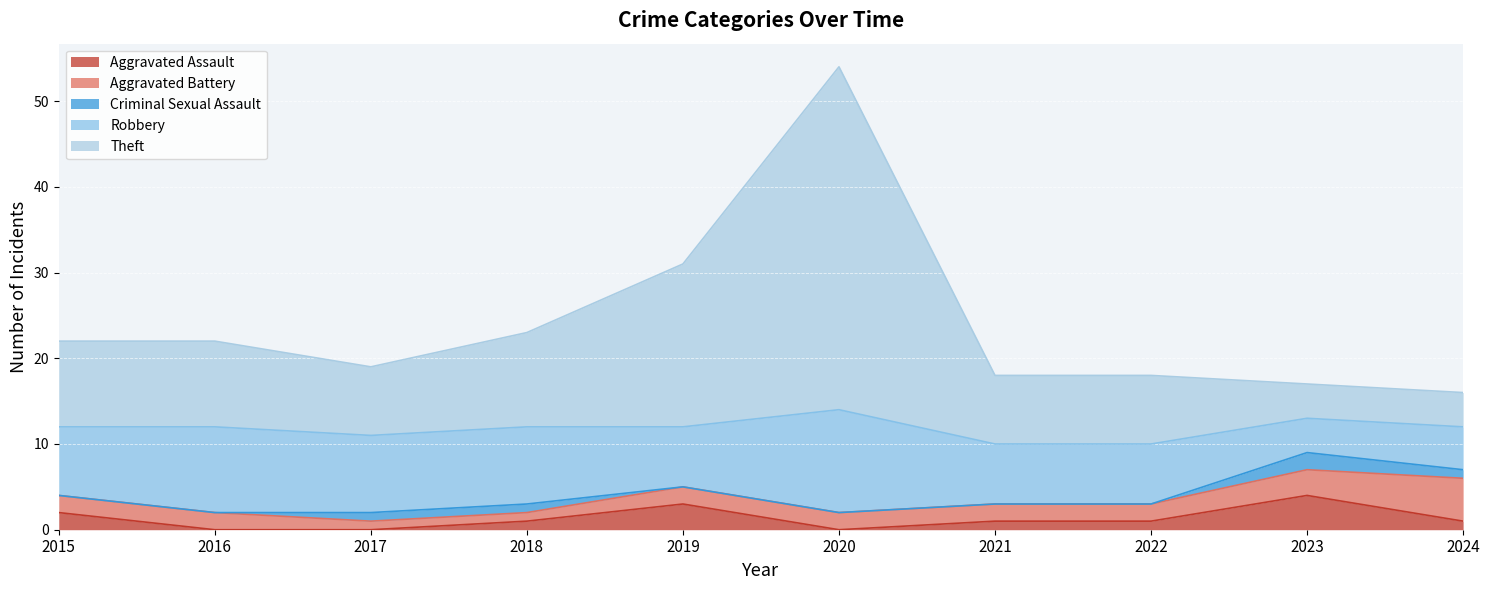

Reading right to left, transcribe all the data shown in this chart.

Aggravated Assault: 2024=1	2023=4	2022=1	2021=1	2020=0	2019=3	2018=1	2017=0	2016=0	2015=2
Aggravated Battery: 2024=5	2023=3	2022=2	2021=2	2020=2	2019=2	2018=1	2017=1	2016=2	2015=2
Criminal Sexual Assault: 2024=1	2023=2	2022=0	2021=0	2020=0	2019=0	2018=1	2017=1	2016=0	2015=0
Robbery: 2024=5	2023=4	2022=7	2021=7	2020=12	2019=7	2018=9	2017=9	2016=10	2015=8
Theft: 2024=4	2023=4	2022=8	2021=8	2020=40	2019=19	2018=11	2017=8	2016=10	2015=10